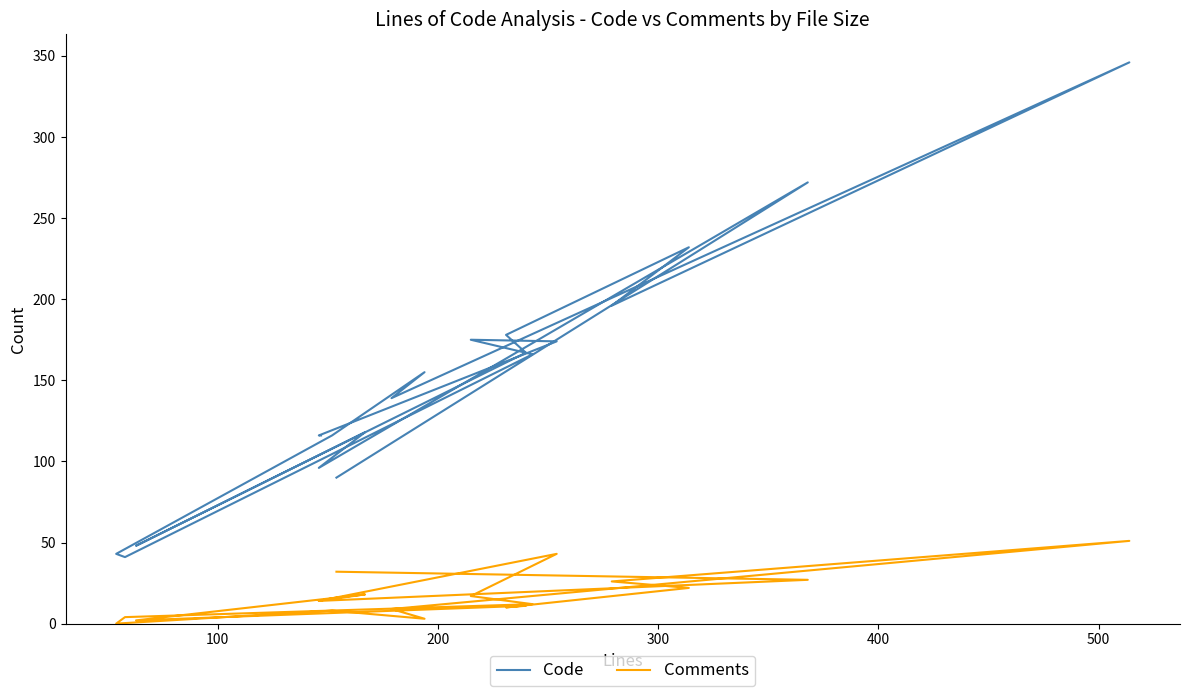

What is the value of the Code point at the 20th from the left?

116